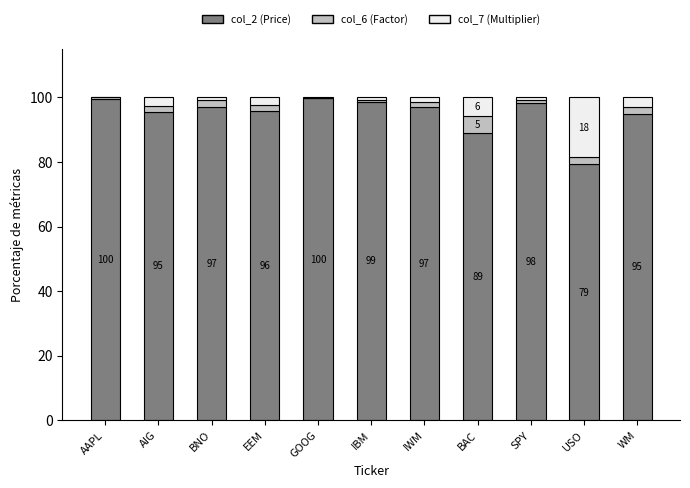

What are all the series names shown in the legend?

col_2 (Price), col_6 (Factor), col_7 (Multiplier)